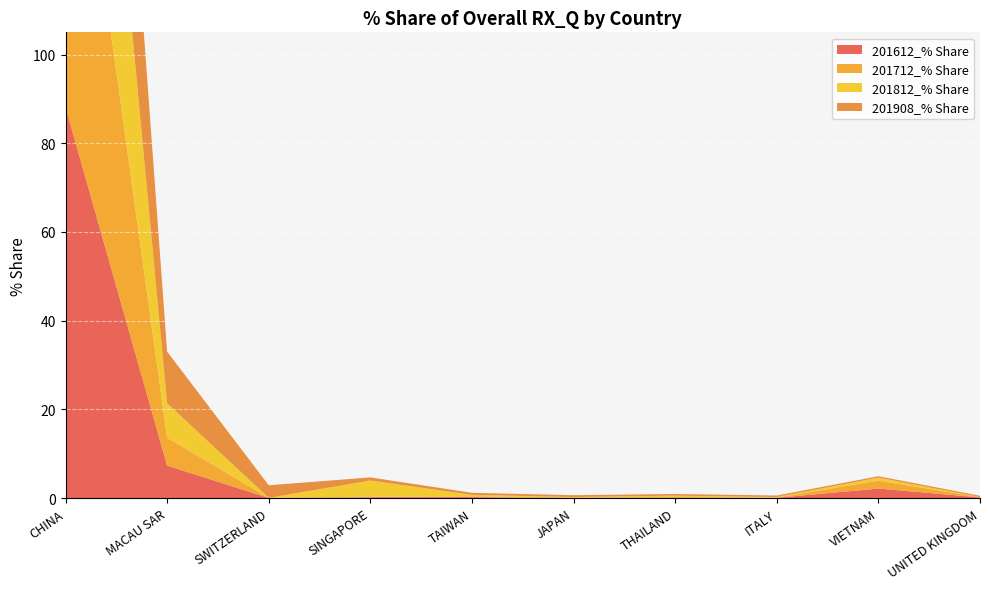

Reading left to right, extract all data points from this chart.

201612_% Share: 88.1	7.3	0.1	0.2	0.2	0.0	0.1	0.1	2.2	0.2
201712_% Share: 90.4	6.3	0.0	0.2	0.2	0.1	0.1	0.1	1.8	0.1
201812_% Share: 86.1	7.8	0.0	3.6	0.3	0.1	0.3	0.1	0.7	0.0
201908_% Share: 81.6	11.6	2.8	0.7	0.5	0.4	0.4	0.3	0.3	0.3